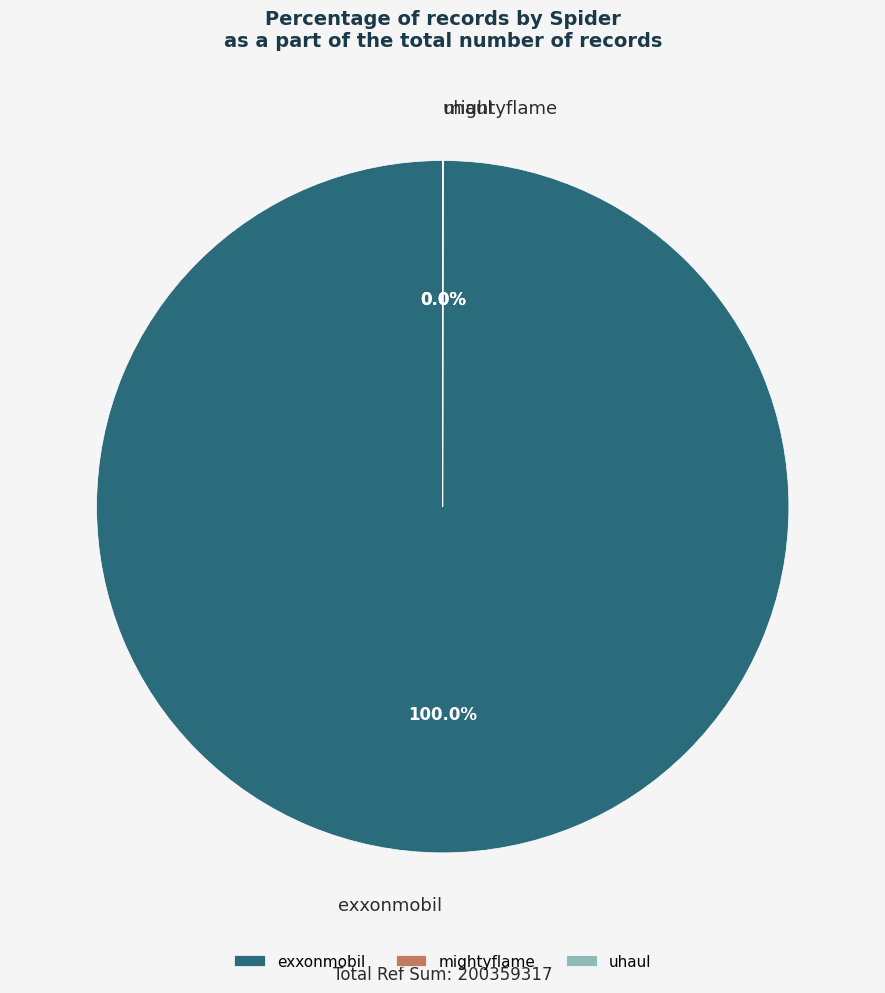

Is there a majority slice in this chart?

Yes